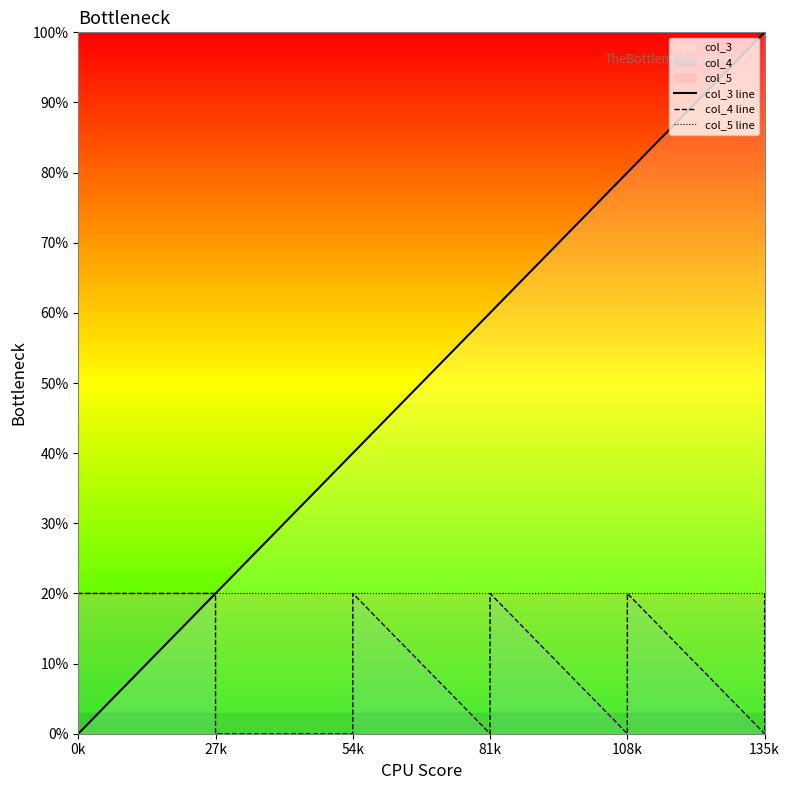

What is the maximum value shown in the chart?

100